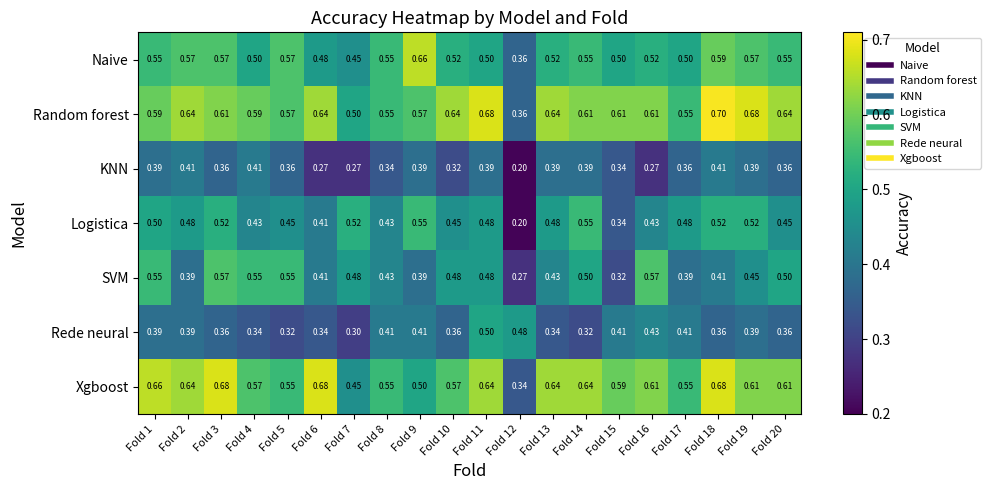

Which series has the largest total across all categories?

Random forest